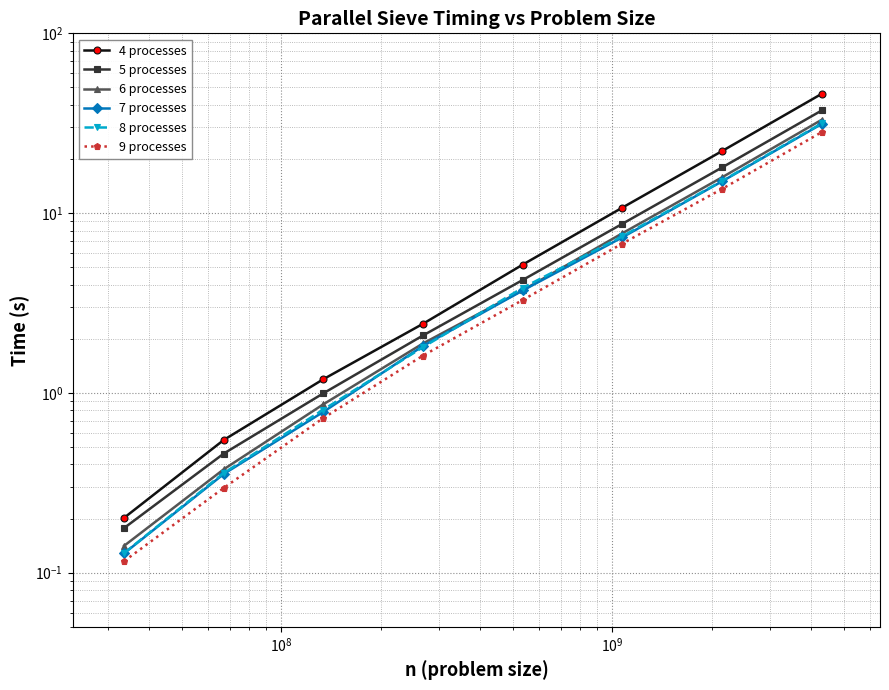

Reading left to right, extract all data points from this chart.

4 processes: 0.2	0.5	1.2	2.4	5.2	10.7	22.1	46.1
5 processes: 0.2	0.5	1.0	2.1	4.2	8.7	17.9	37.2
6 processes: 0.1	0.4	0.9	1.9	3.7	7.7	15.8	33.0
7 processes: 0.1	0.4	0.8	1.8	3.7	7.3	15.0	31.3
8 processes: 0.1	0.4	0.8	1.8	3.8	7.4	15.1	31.6
9 processes: 0.1	0.3	0.7	1.6	3.3	6.8	13.6	28.2